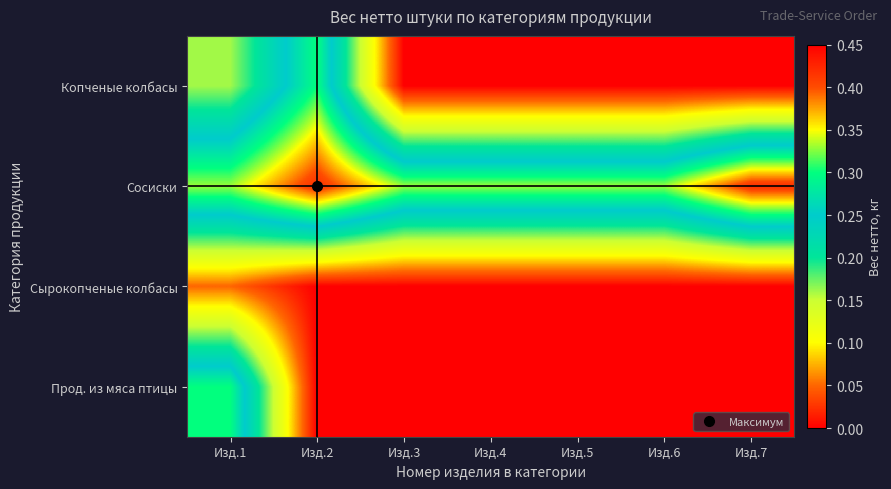

Reading left to right, extract all data points from this chart.

Копченые колбасы: Изд.1=0.2	Изд.2=0.3	Изд.3=0.0	Изд.4=0.0	Изд.5=0.0	Изд.6=0.0	Изд.7=0.0
Сосиски: Изд.1=0.3	Изд.2=0.4	Изд.3=0.3	Изд.4=0.3	Изд.5=0.3	Изд.6=0.3	Изд.7=0.4
Сырокопченые колбасы: Изд.1=0.1	Изд.2=0.0	Изд.3=0.0	Изд.4=0.0	Изд.5=0.0	Изд.6=0.0	Изд.7=0.0
Прод. из мяса птицы: Изд.1=0.3	Изд.2=0.0	Изд.3=0.0	Изд.4=0.0	Изд.5=0.0	Изд.6=0.0	Изд.7=0.0